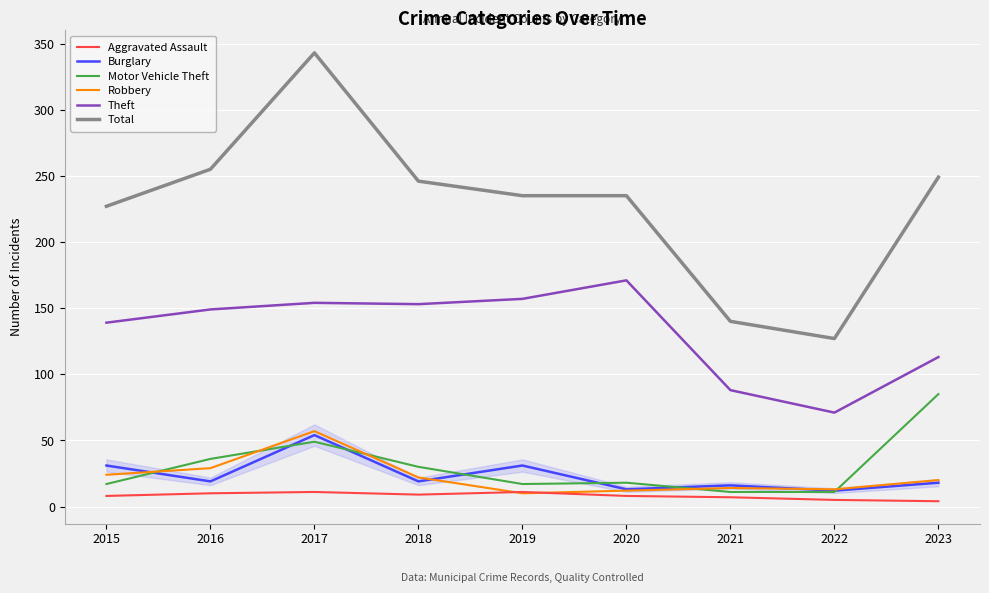

What is the highest value of the Theft series?

171